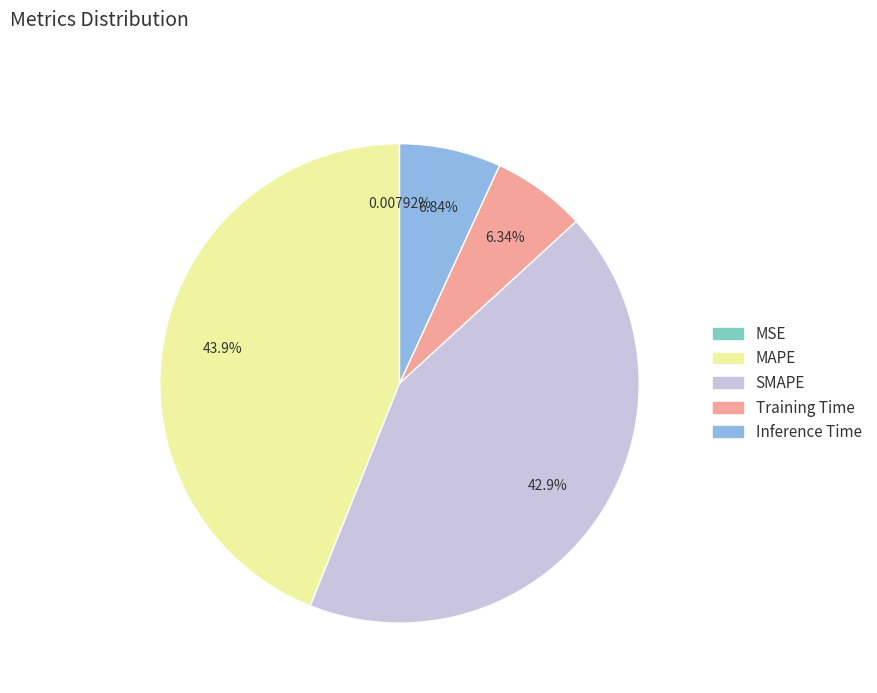

Is there any slice that represents more than half of the pie?

No